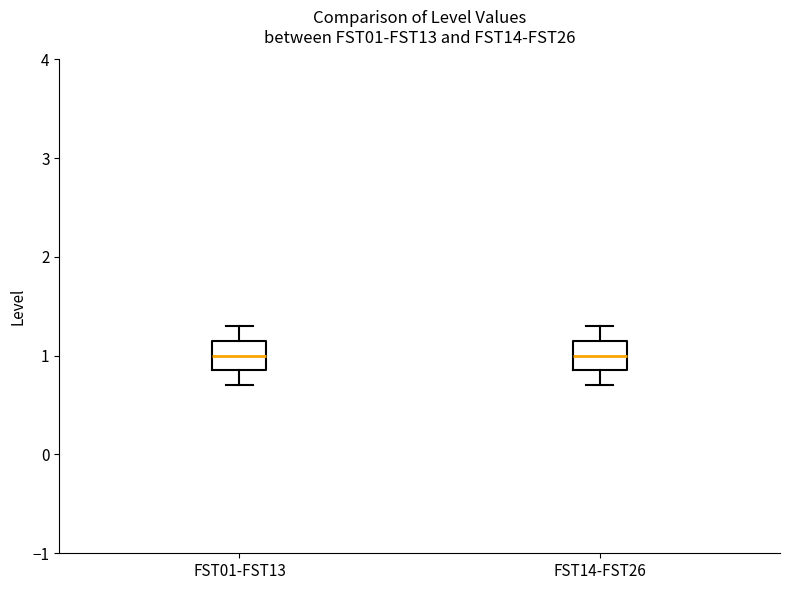

Reading left to right, read every box against the y-axis: the position of its median line, the range the box covers, and the ends of its whiskers. The values are not printed on the chart, so give them approximately, as read against the axis.

FST01-FST13: median 1.0, box 0.9 to 1.2, whiskers 0.7 to 1.3
FST14-FST26: median 1.0, box 0.9 to 1.2, whiskers 0.7 to 1.3